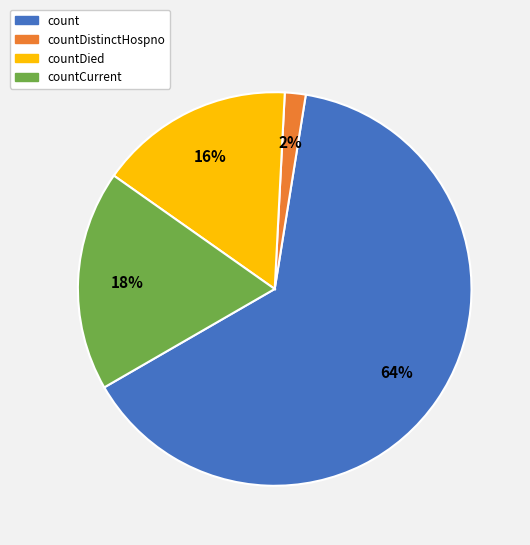

To the nearest percent, what is the average slice percentage?

25%